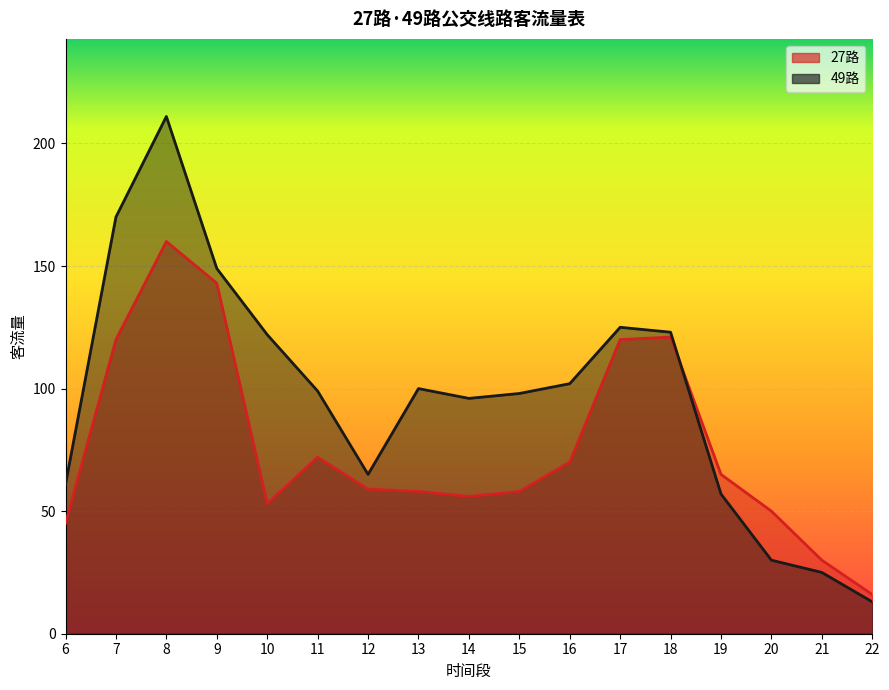

Is the value of 49路 at 16 greater than the value of 27路 at 10?

Yes